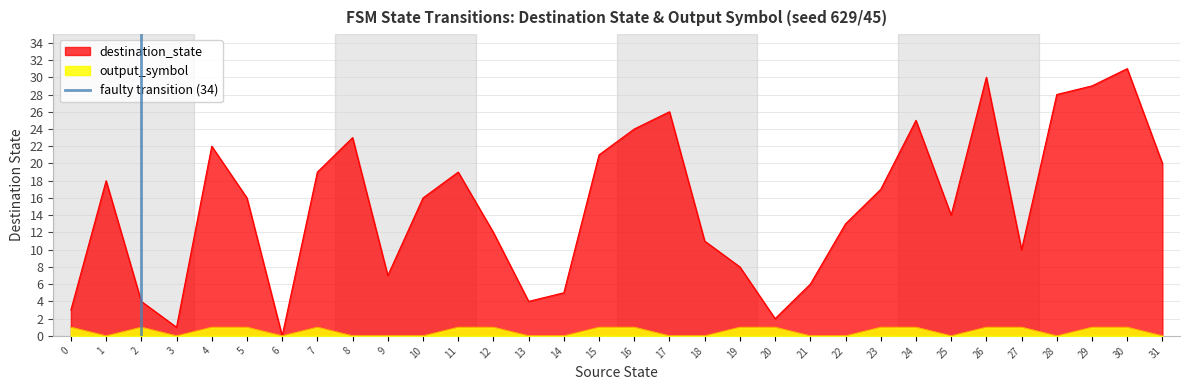

How many data points are less than 1?

1